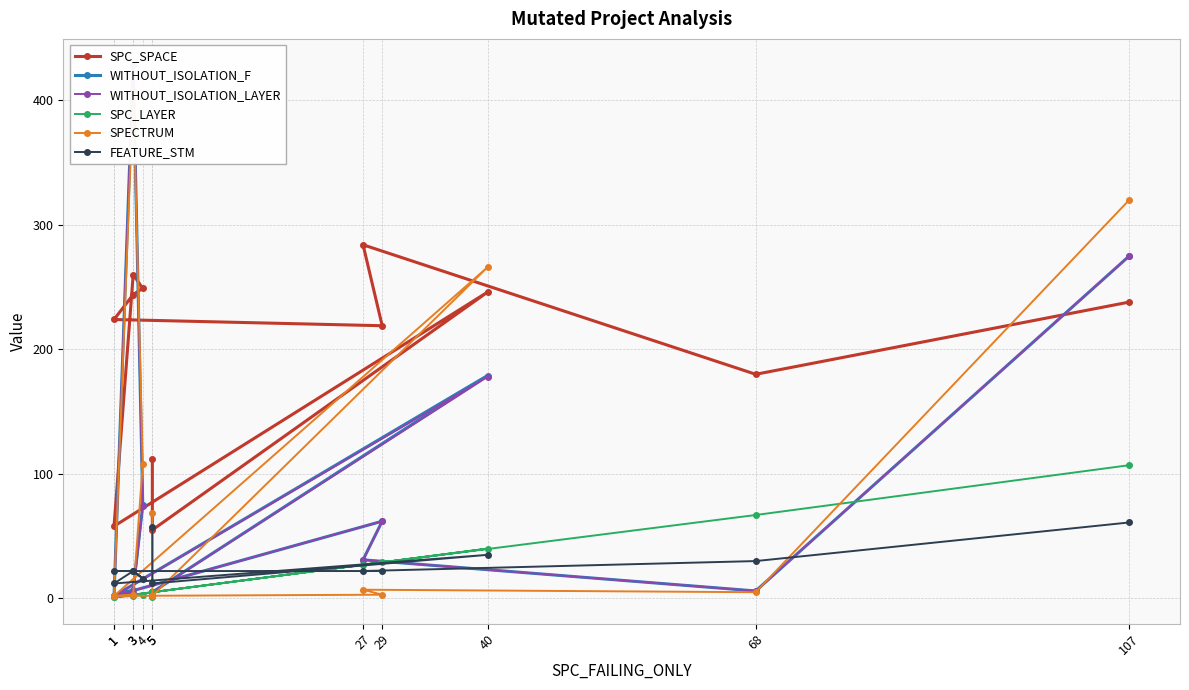

How many times do WITHOUT_ISOLATION_LAYER and FEATURE_STM cross each other?

7